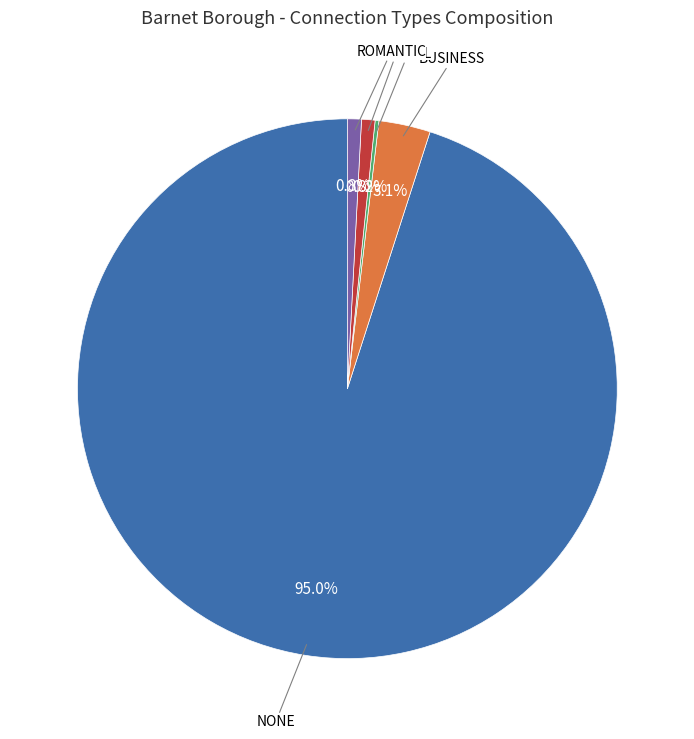

Is there any slice that represents more than half of the pie?

Yes